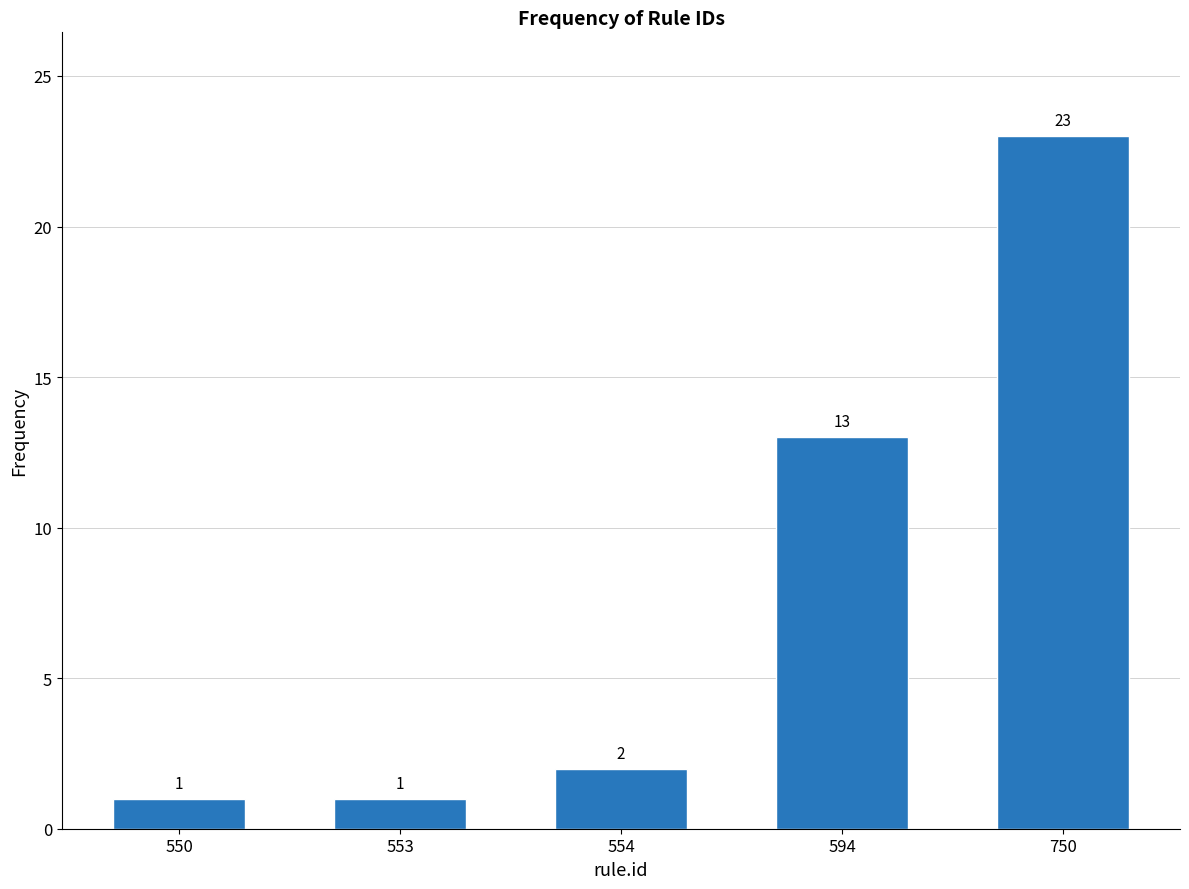

Reading left to right, what are all the values shown in this chart?

550=1	553=1	554=2	594=13	750=23